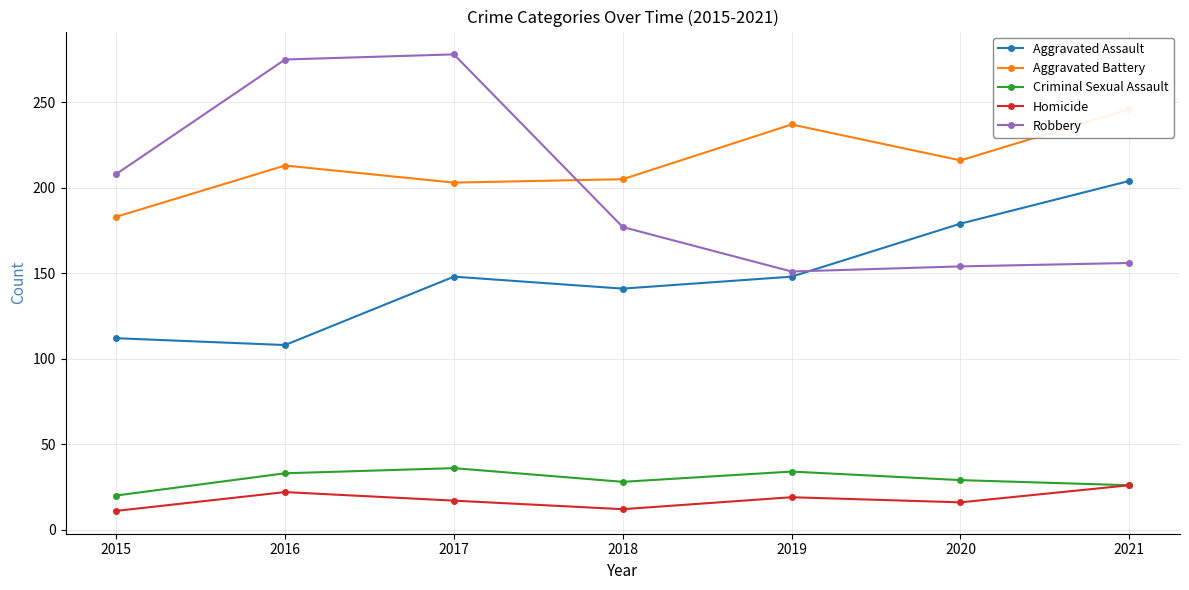

At which label does Criminal Sexual Assault first exceed 29?

2016